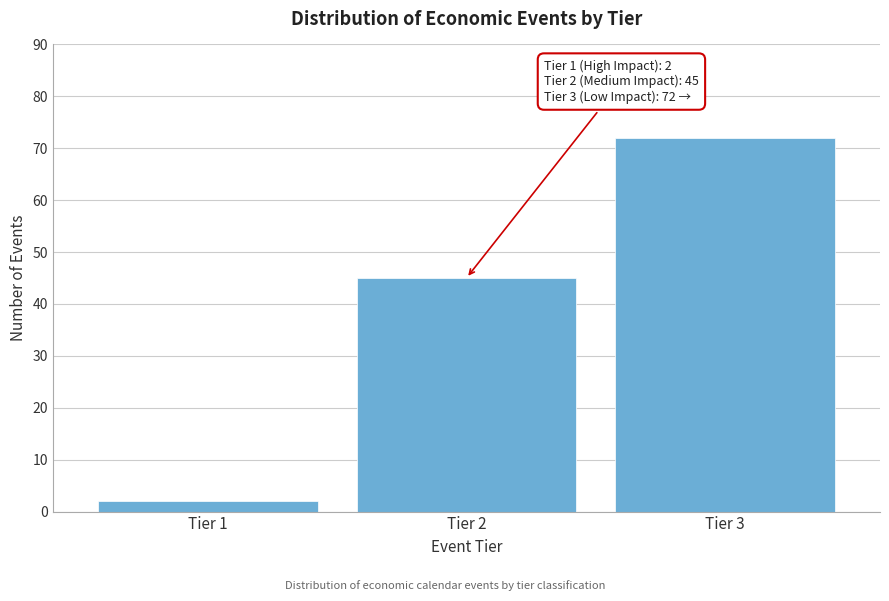

Reading left to right, list all the values displayed in this chart.

Tier 1=2	Tier 2=45	Tier 3=72